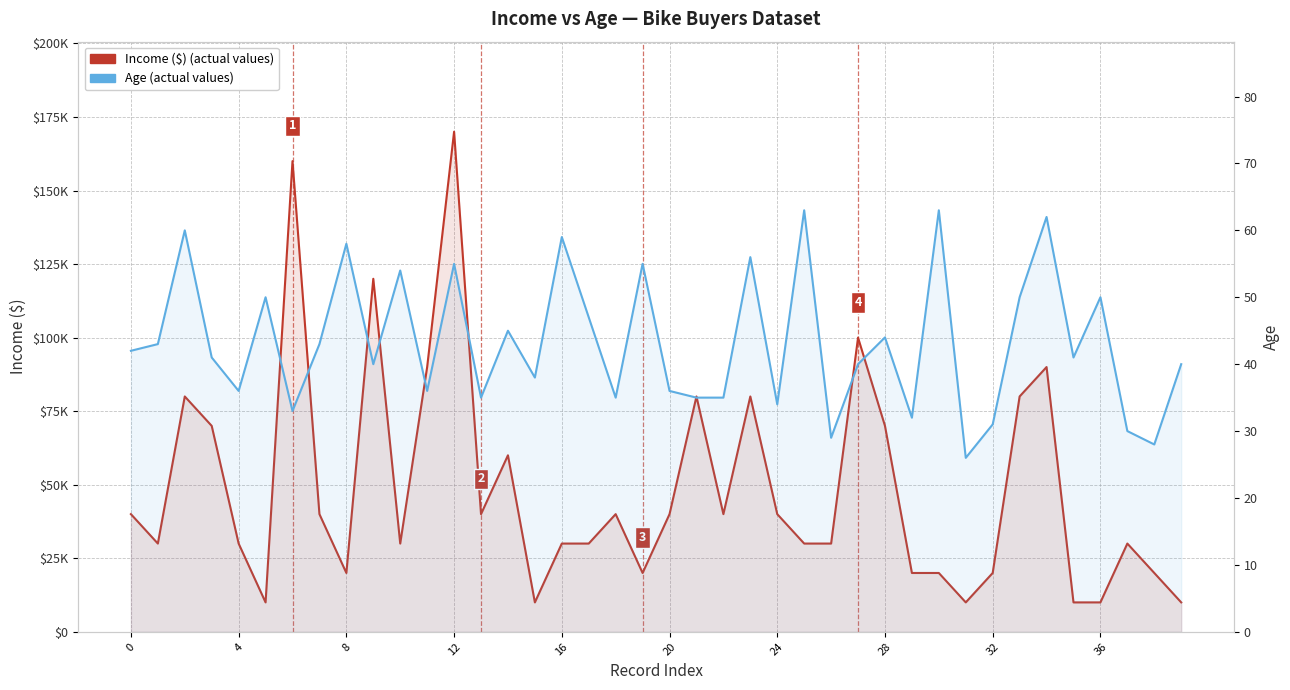

What is the value of the Age point at the 4th from the left?

41